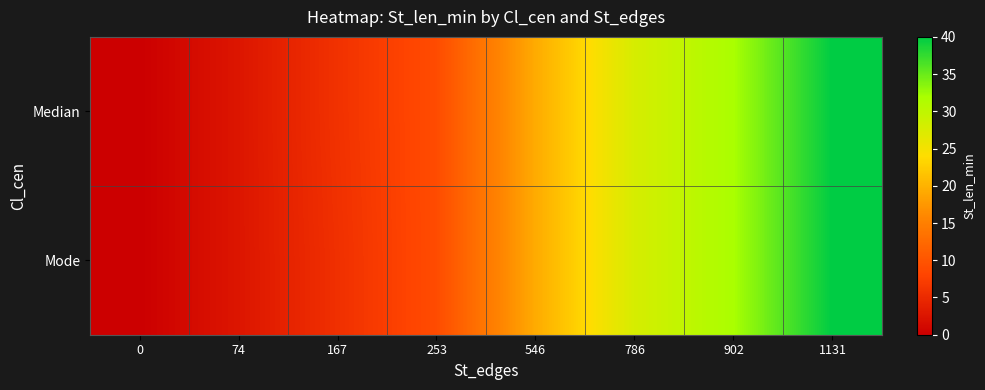

Rank the series by their maximum value, from lowest to highest.

Median, Mode